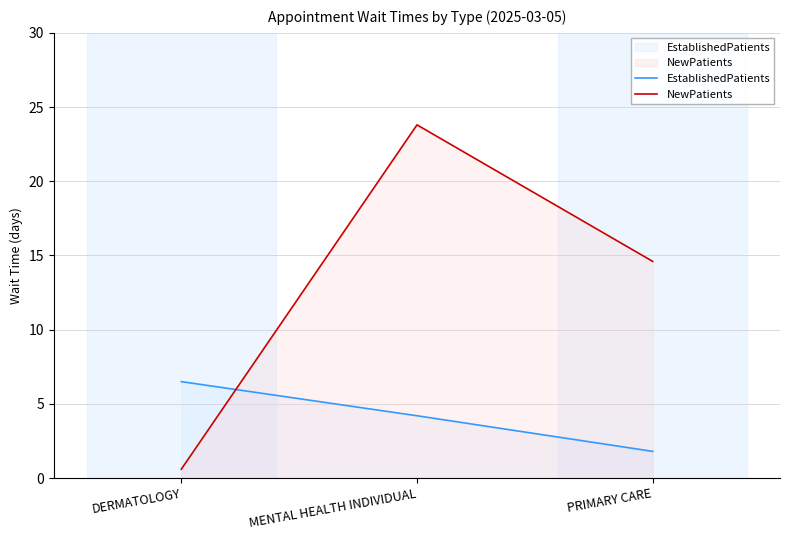

How many data points in NewPatients are less than 14?

1